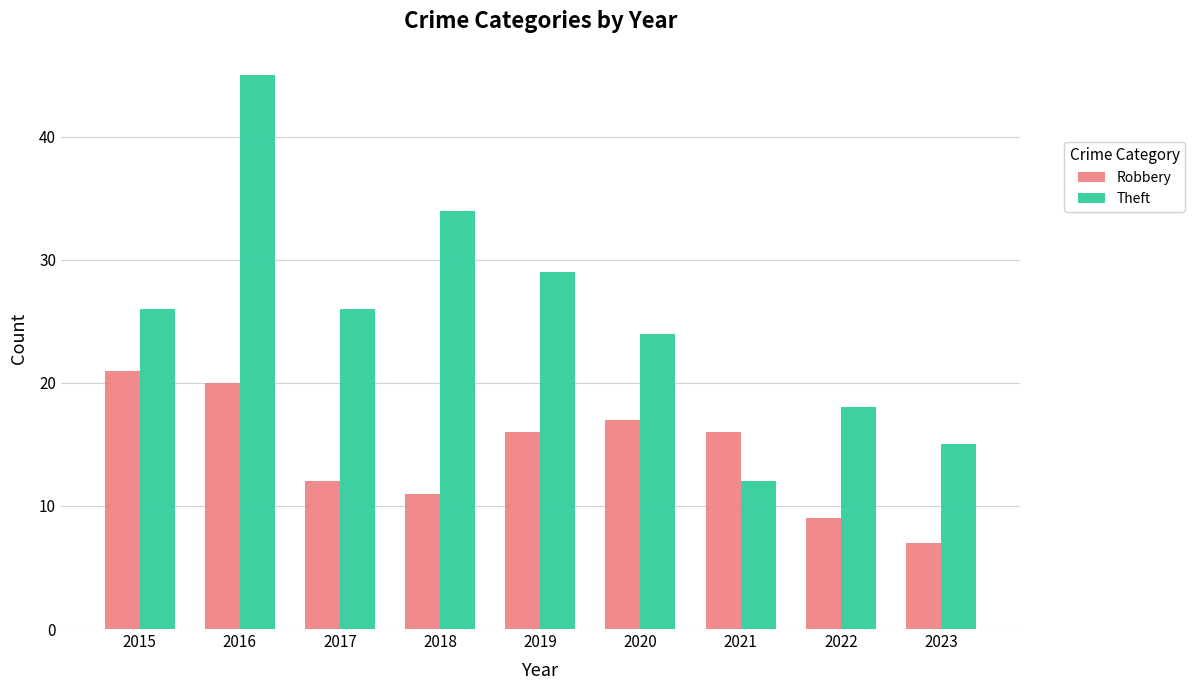

How many series are shown in this chart?

2